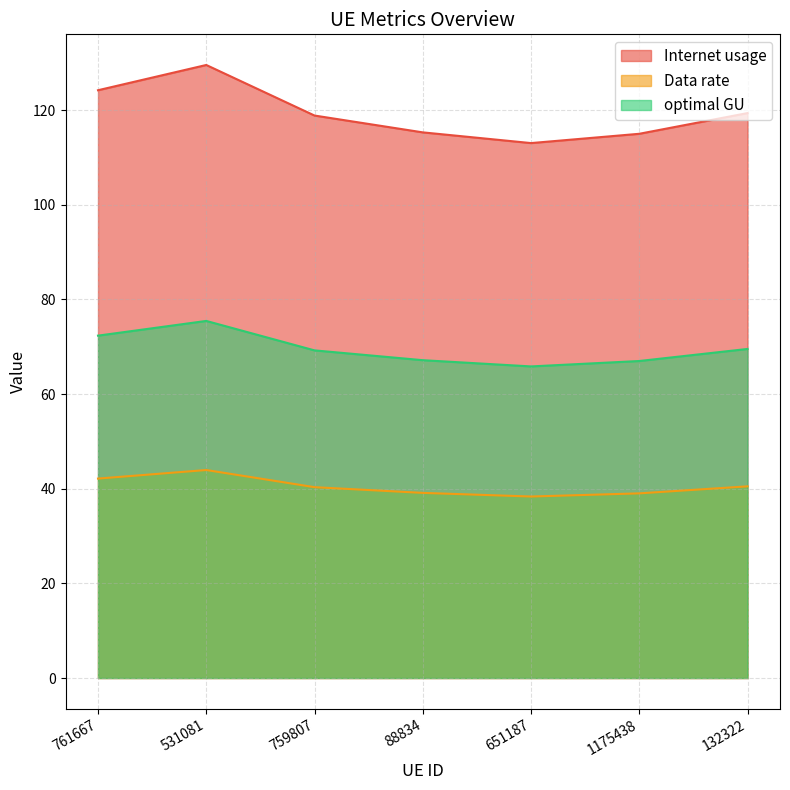

How many values in the optimal GU series are below 69?

3